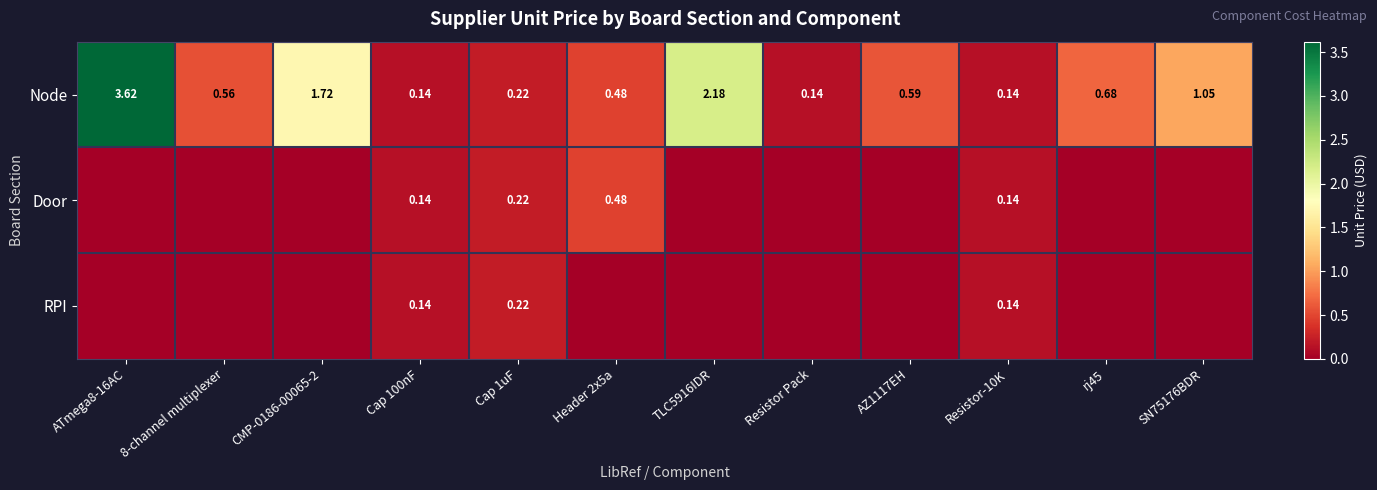

What is the difference between the highest and lowest values at Header 2x5a?

0.5